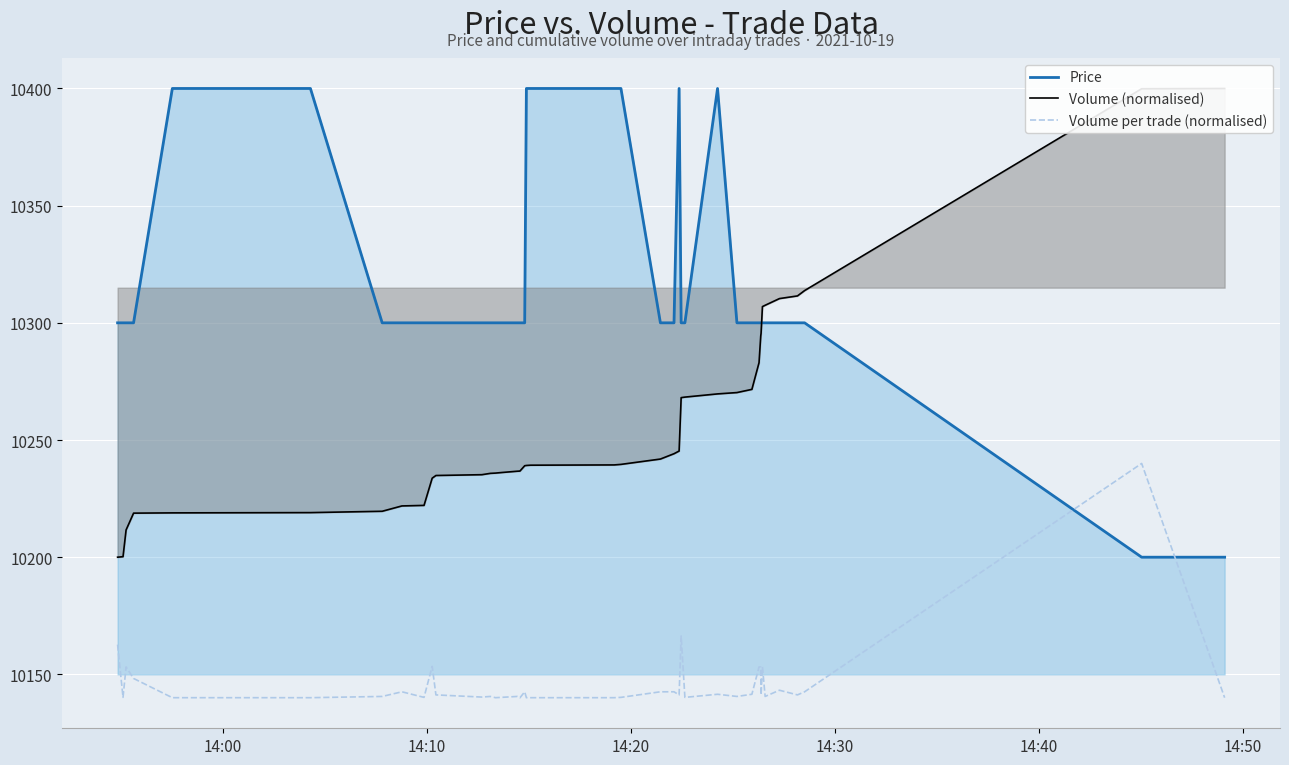

How many intersections are there between Price and Volume per trade (normalised)?

2